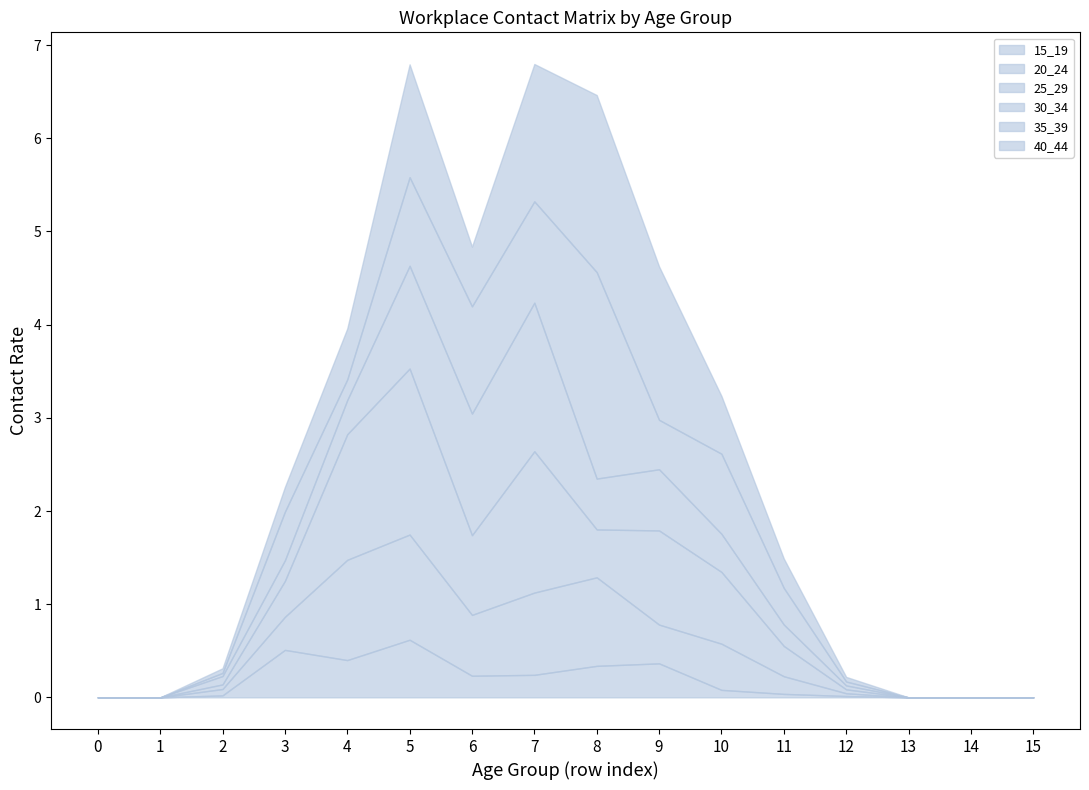

Between 12 and 14, which series saw the biggest shift?

40_44